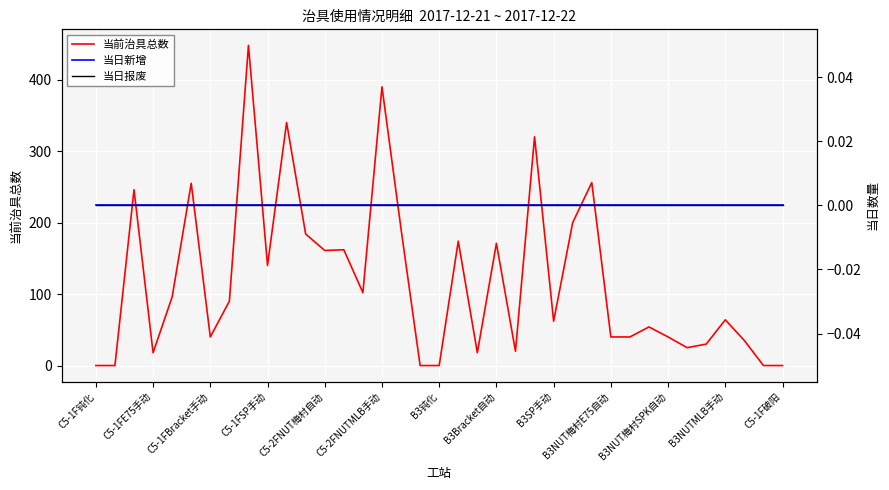

Which category has the highest value in the 当日新增 series?

C5-1F钝化